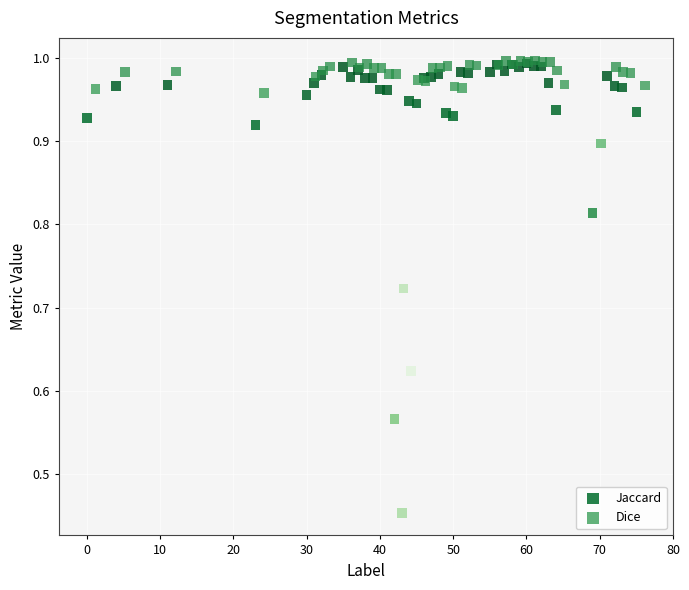

Which series reaches the minimum Y coordinate?

Jaccard